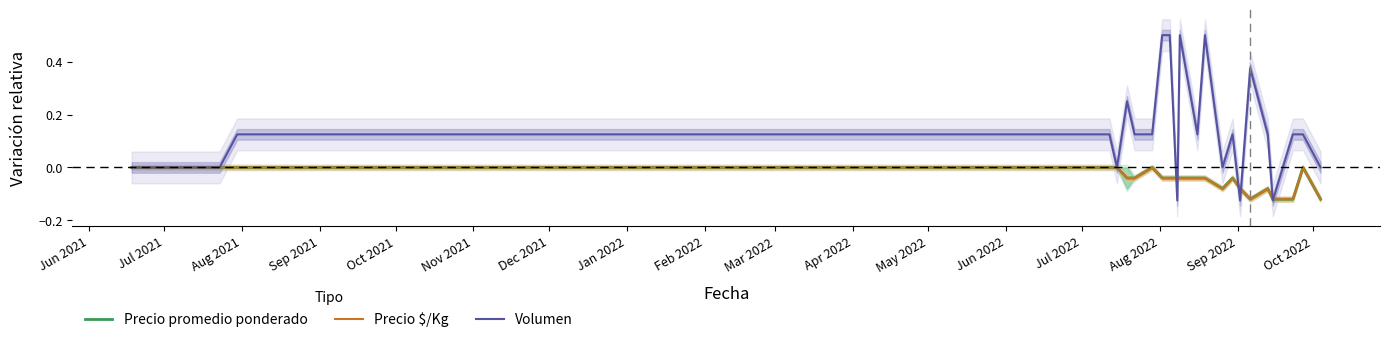

What is the label of the 1st point from the left?

Jun 2021